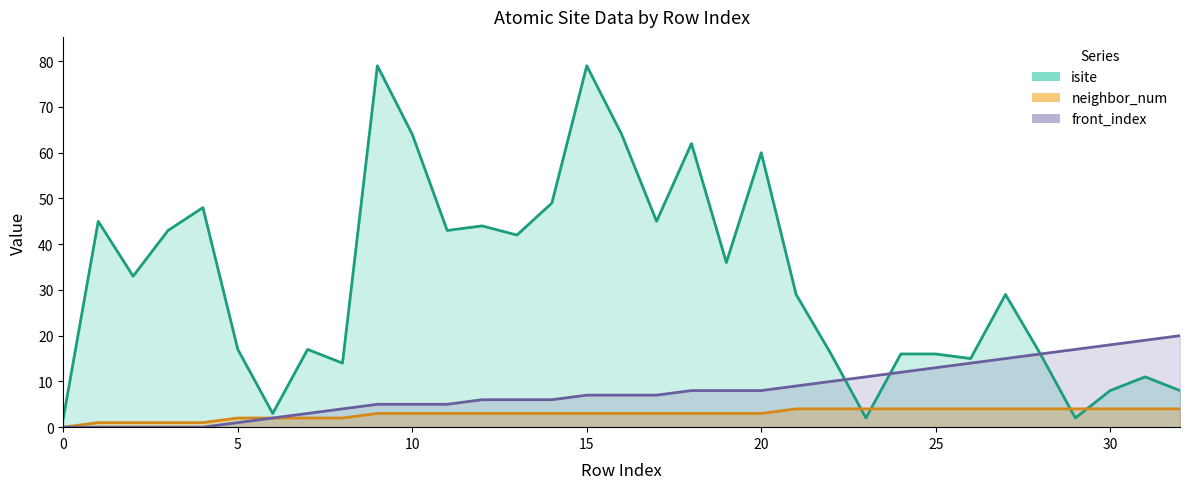

How many lines are shown in the chart?

3